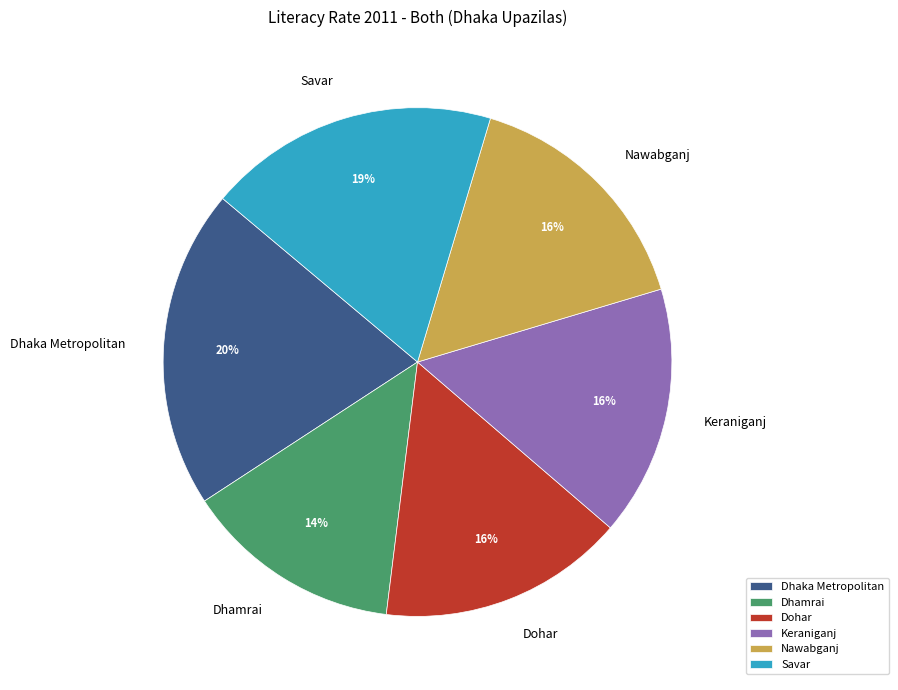

Which category has the smallest portion of the pie?

Dhamrai